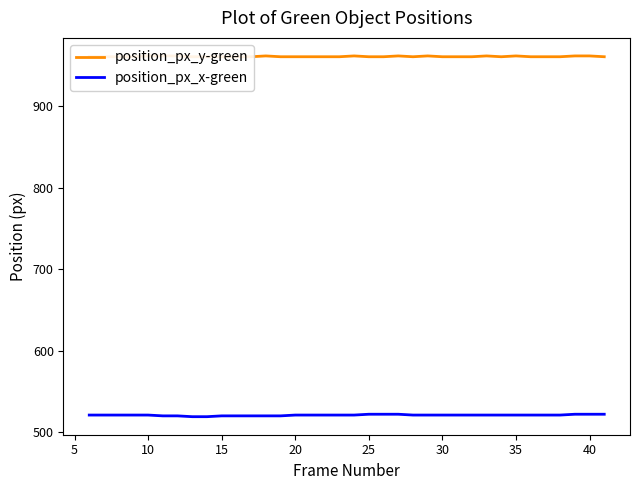

What is the difference between the maximum and minimum values in the position_px_y-green series?

1